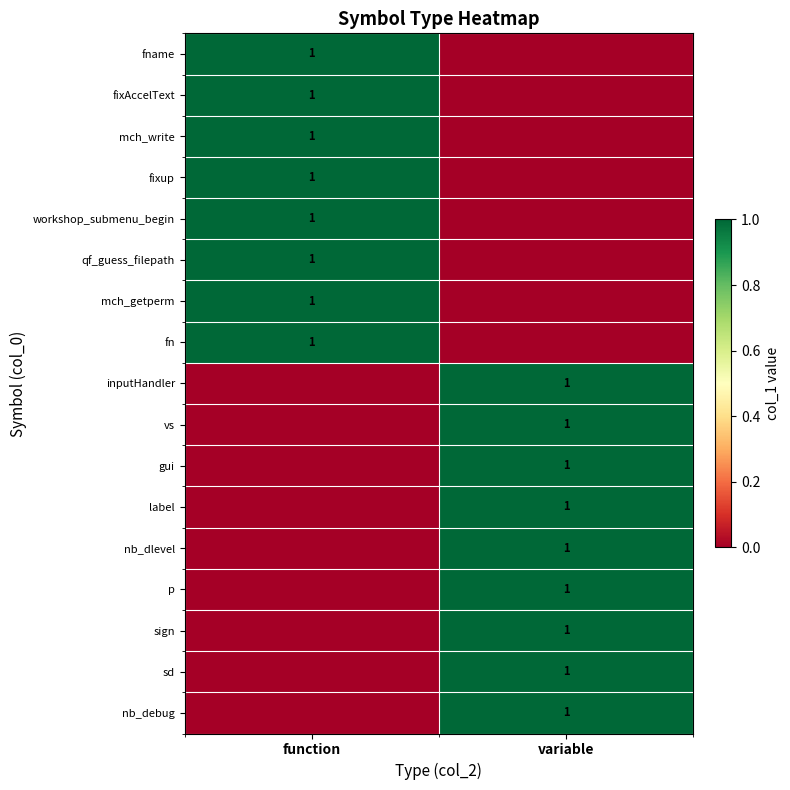

True or false: nb_debug has a value of 1 at variable.

True